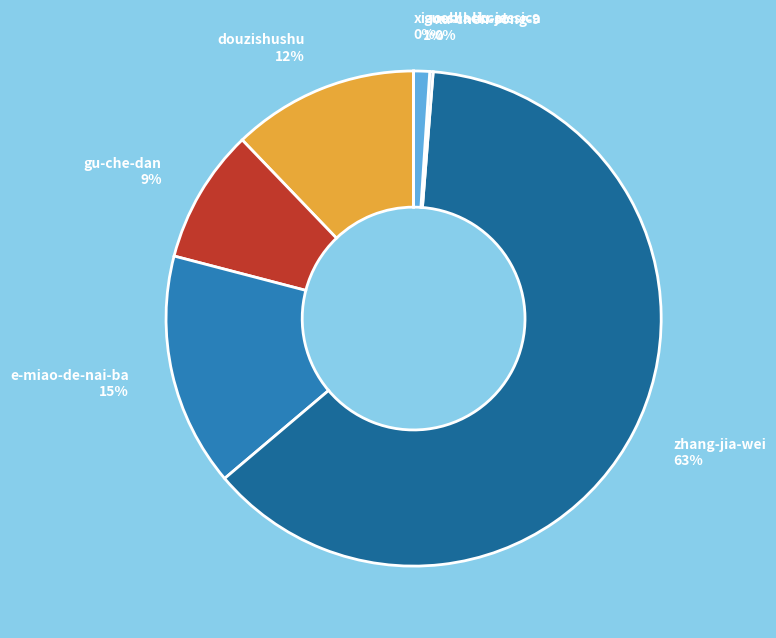

Is it true that zhang-jia-wei is 71% of the pie?

False